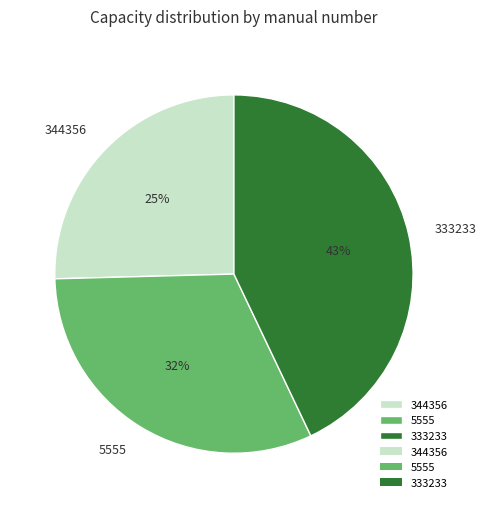

What is the largest slice in the pie chart?

333233